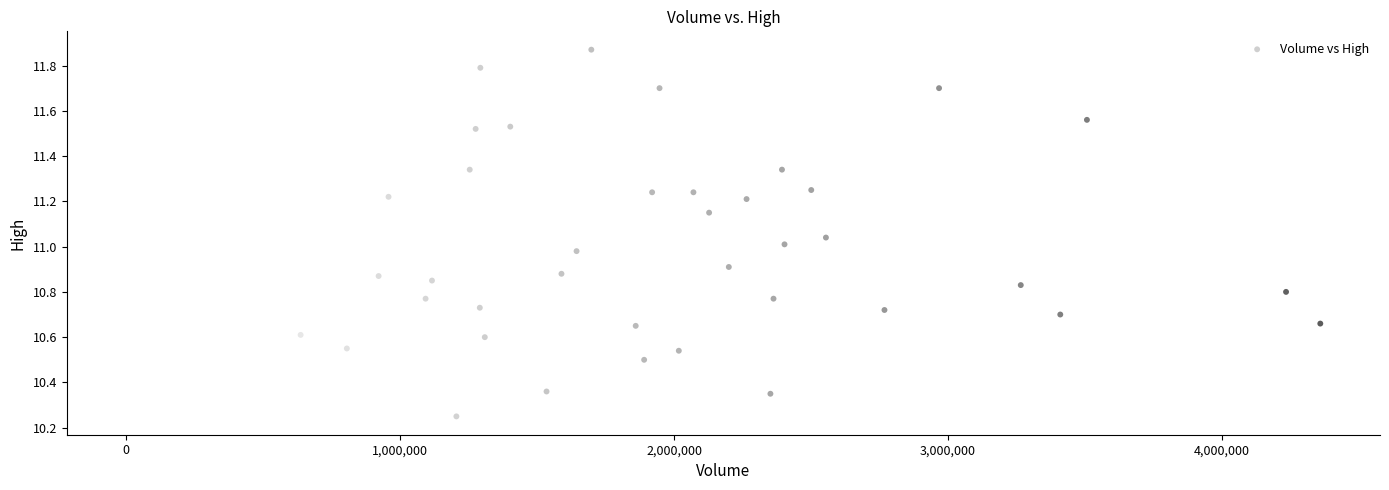

What is the range of Y values (max minus min)?

1.6